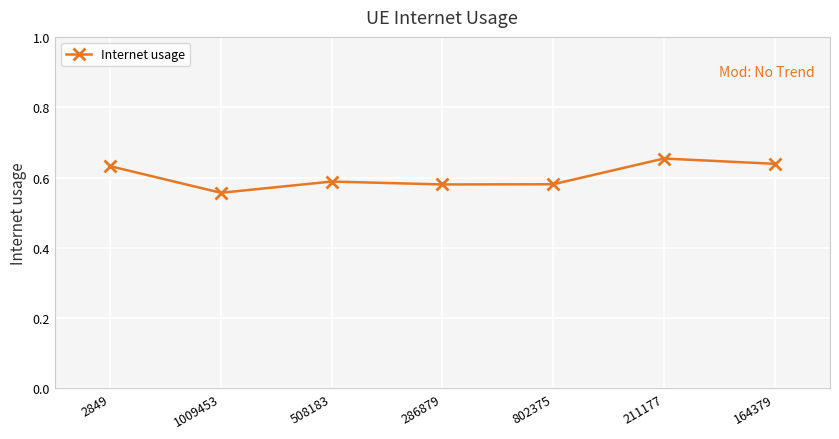

What is the change in value from 802375 to 164379?

+0.1